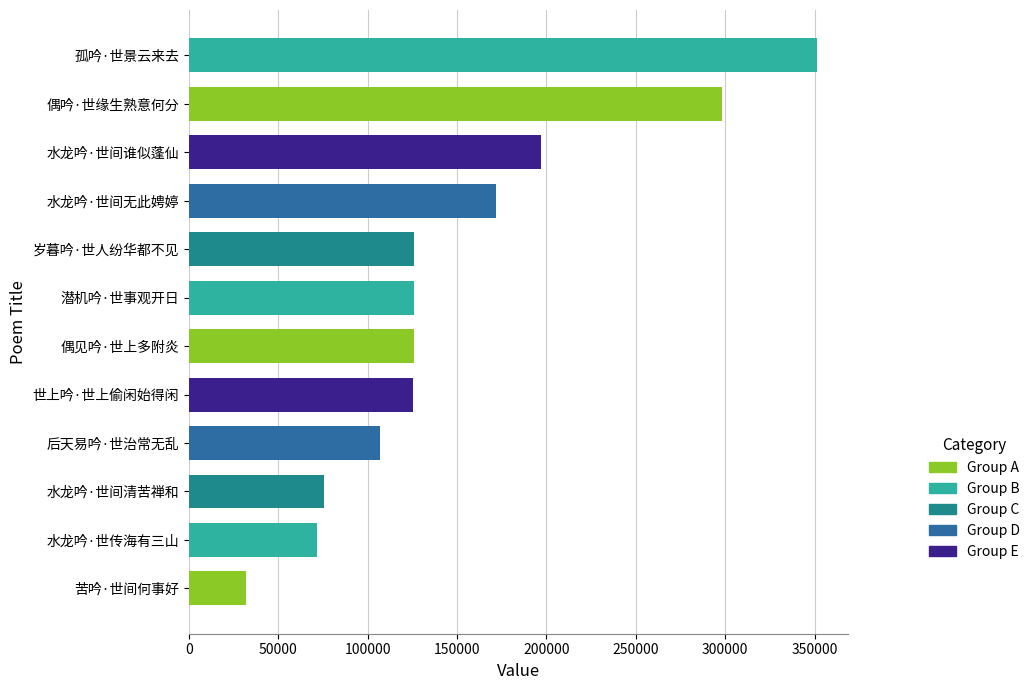

What is the ratio of the value at 水龙吟·世间无此娉婷 to the value at 潜机吟·世事观开日?

1.4